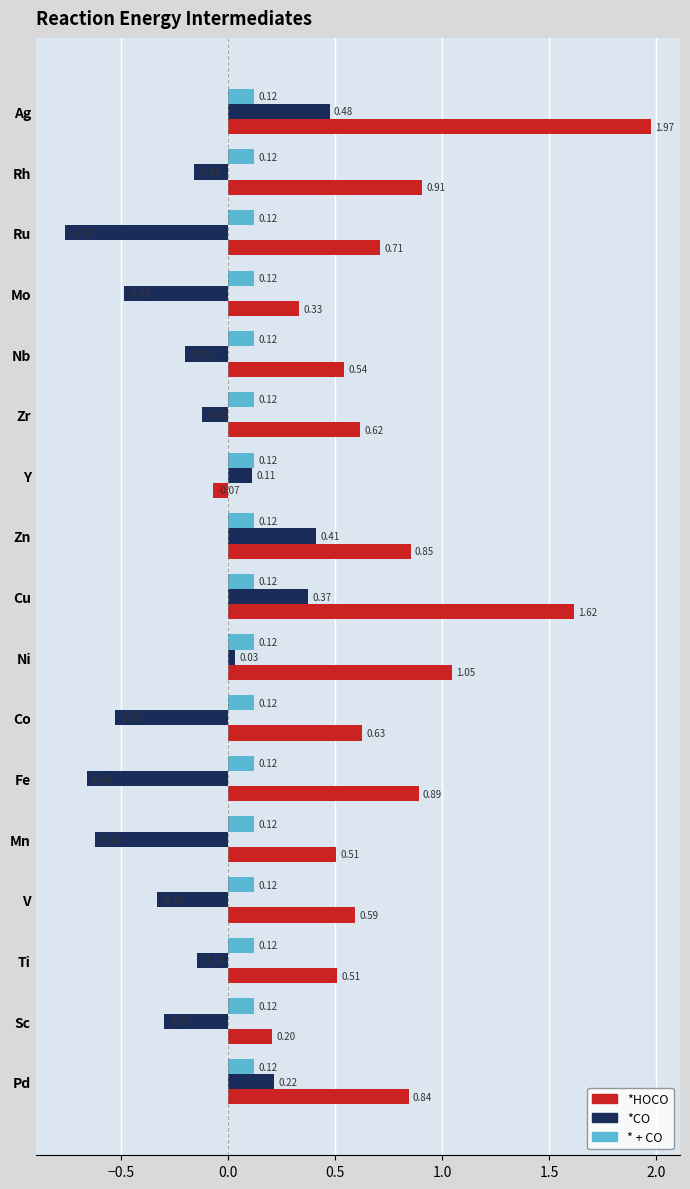

Rank the series by their maximum value, from highest to lowest.

*HOCO, *CO, * + CO